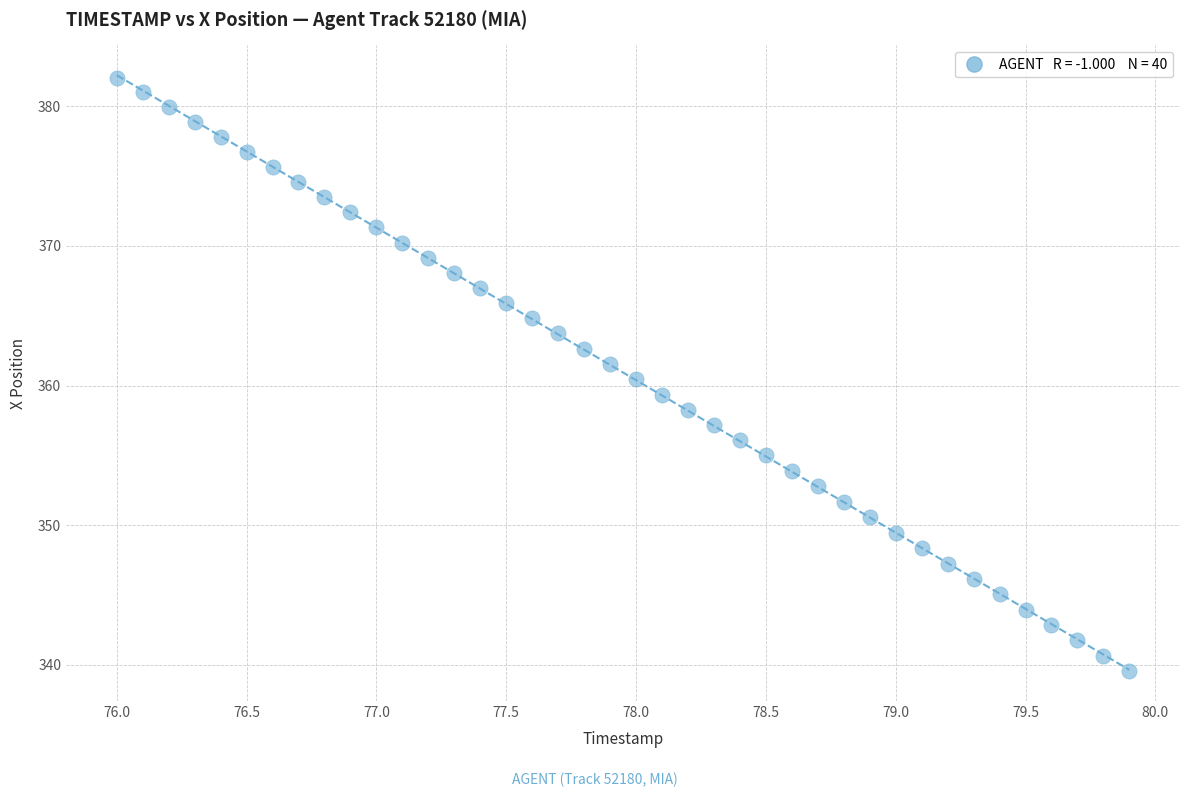

What is the range of X values (max minus min)?

3.9